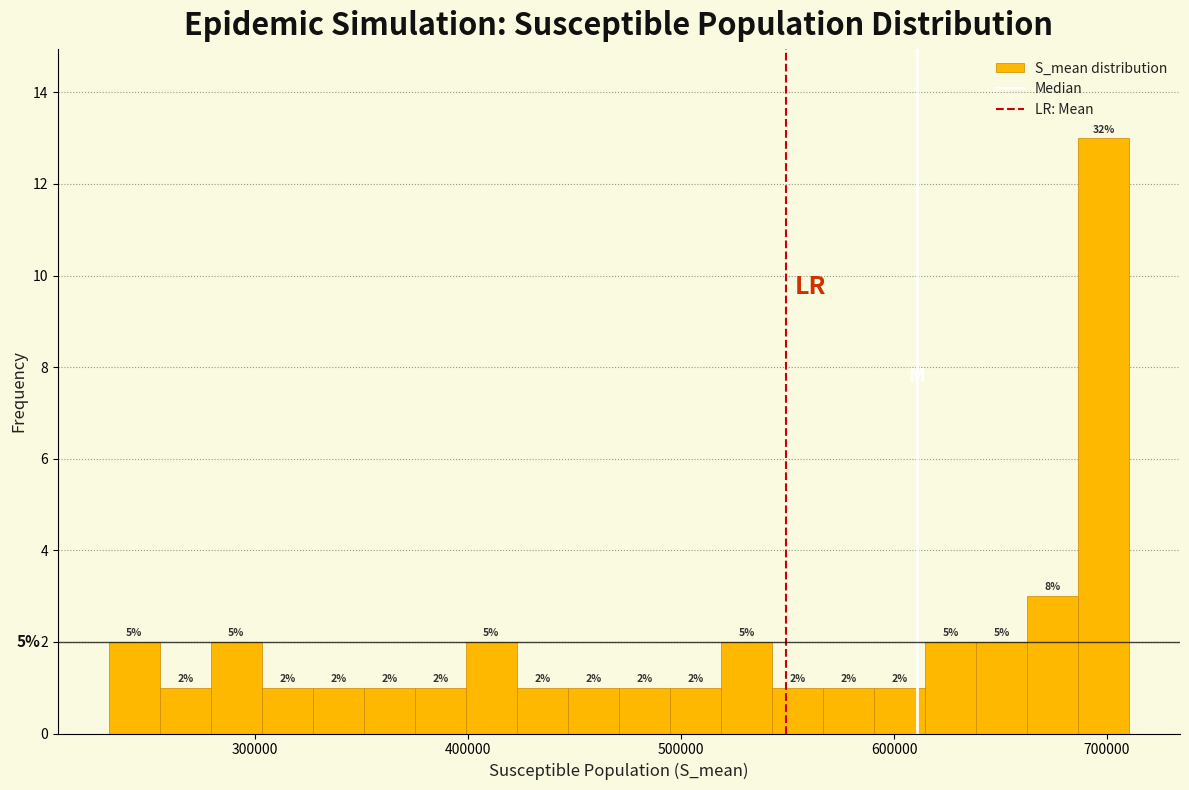

Around what value on the x-axis is the tallest bar? Give the approximate position of its centre, as read against the axis.

700000